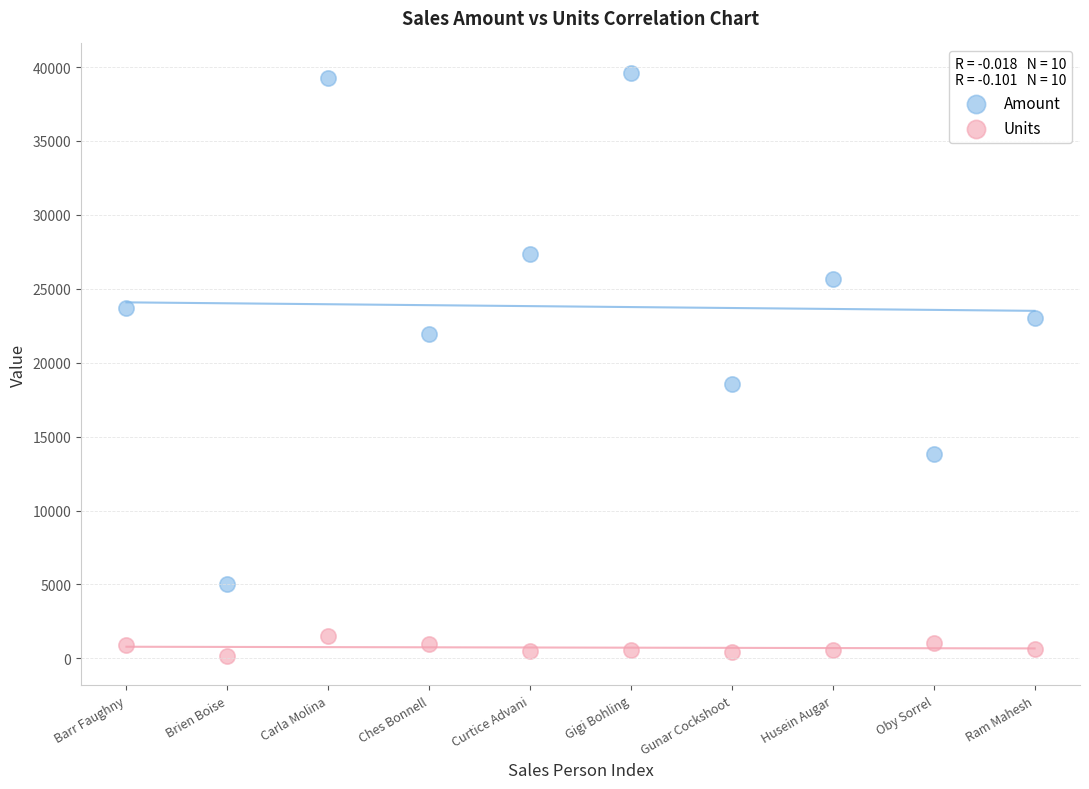

Which series reaches the maximum Y coordinate?

Amount